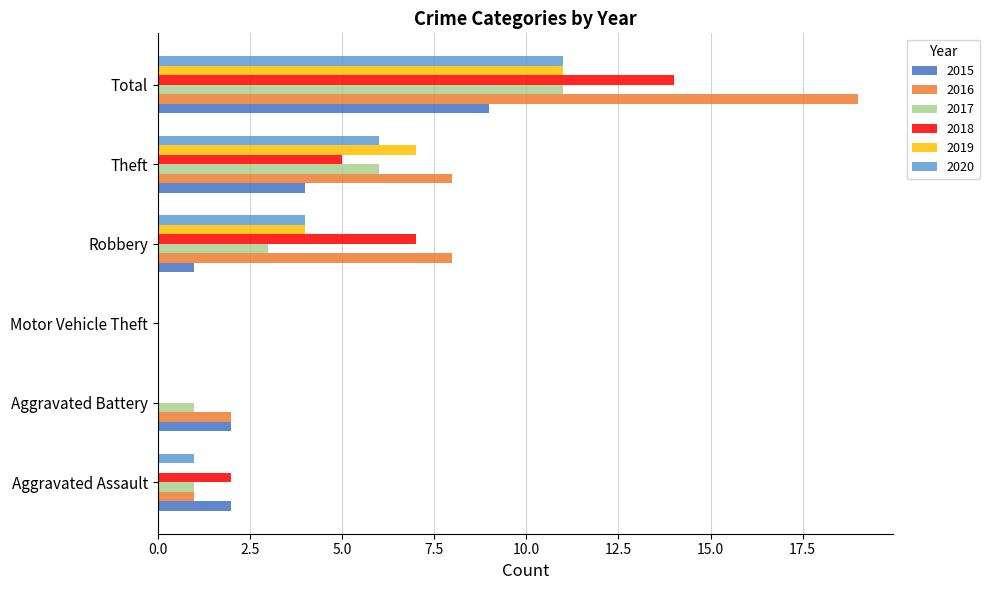

What is the sum of the 2017 values at Aggravated Assault and Total?

12